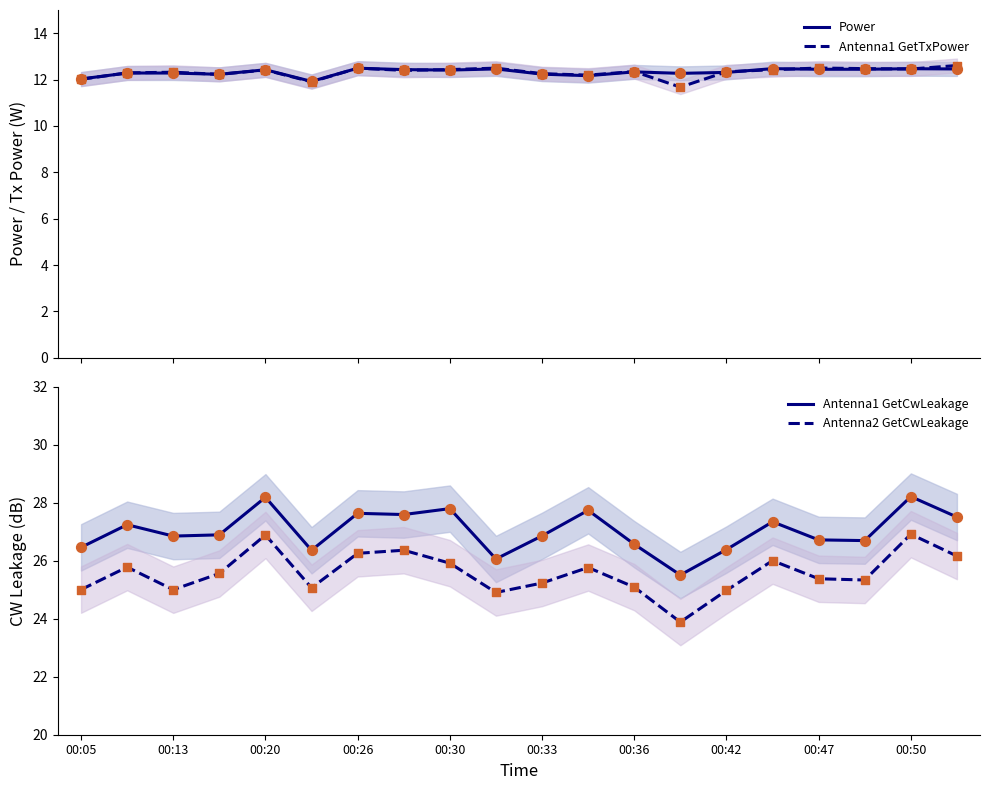

True or false: Antenna2 GetCwLeakage and Antenna1 GetCwLeakage intersect in this chart.

False